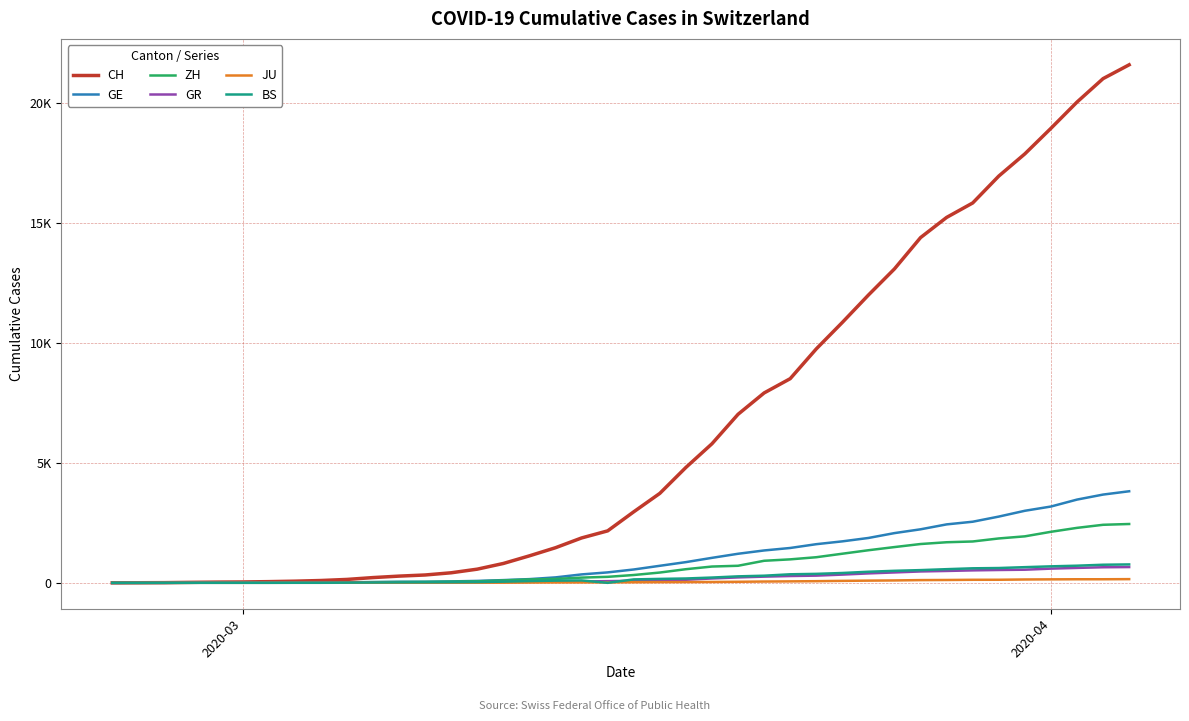

What are all the series names shown in the legend?

CH, GE, ZH, GR, JU, BS